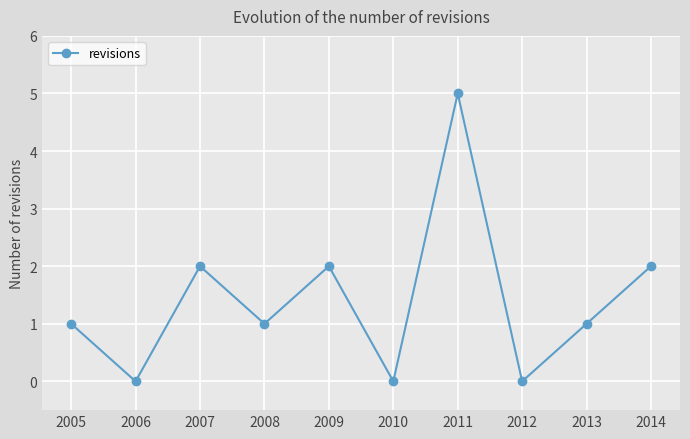

How many series are shown in this chart?

1